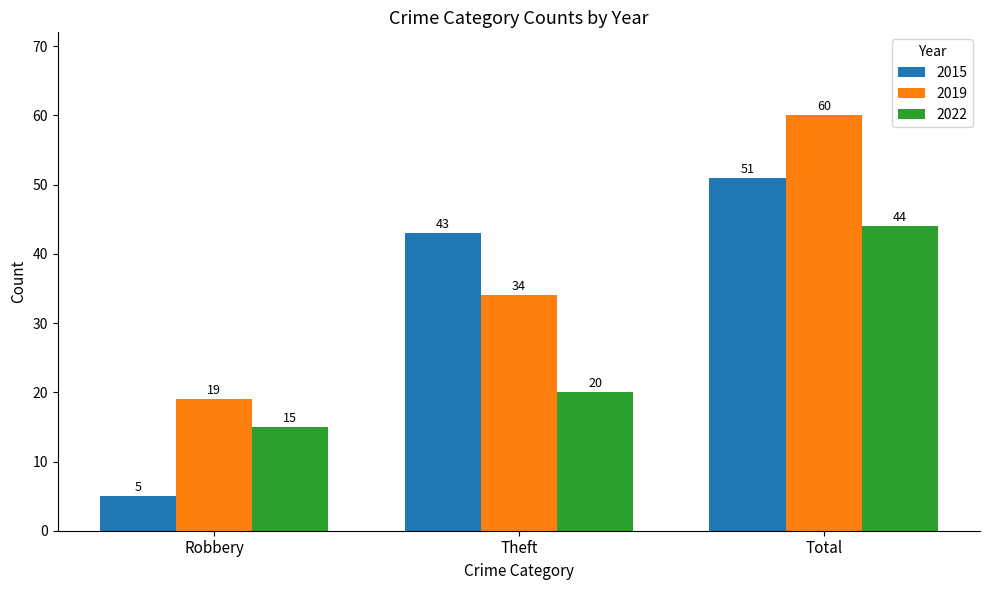

Rank the series by their maximum value, from highest to lowest.

2019, 2015, 2022